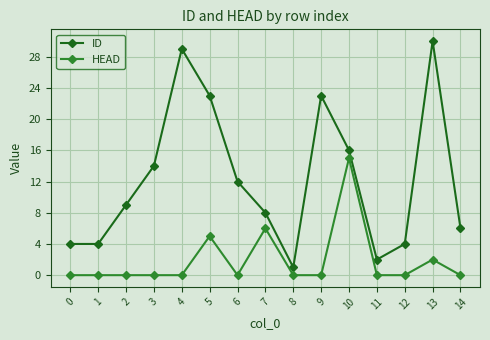

True or false: ID has more than 0 interior local peaks.

True